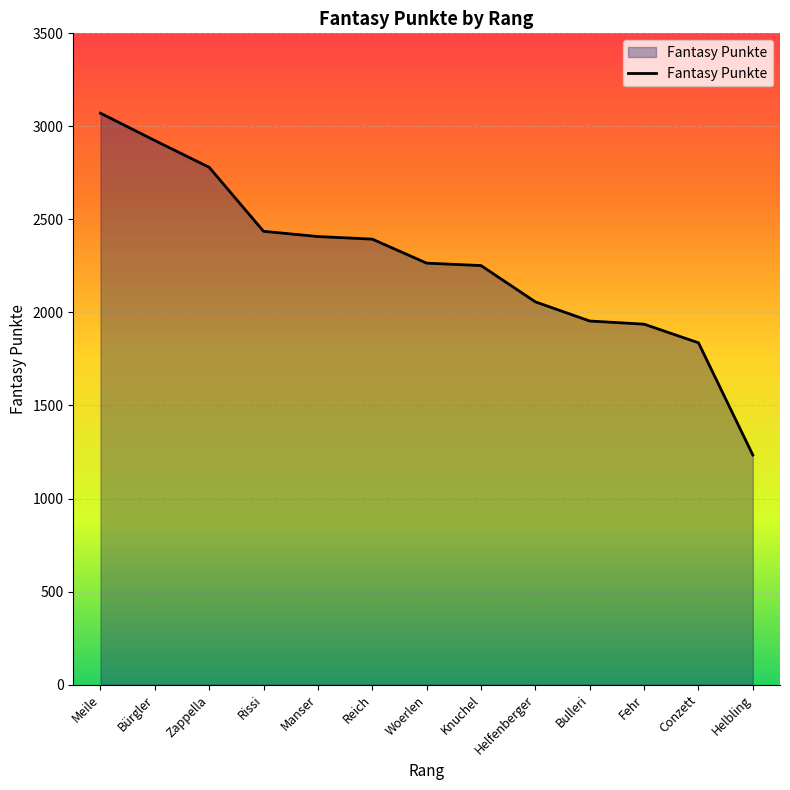

Is it true that the value at Rissi is 1002?

False